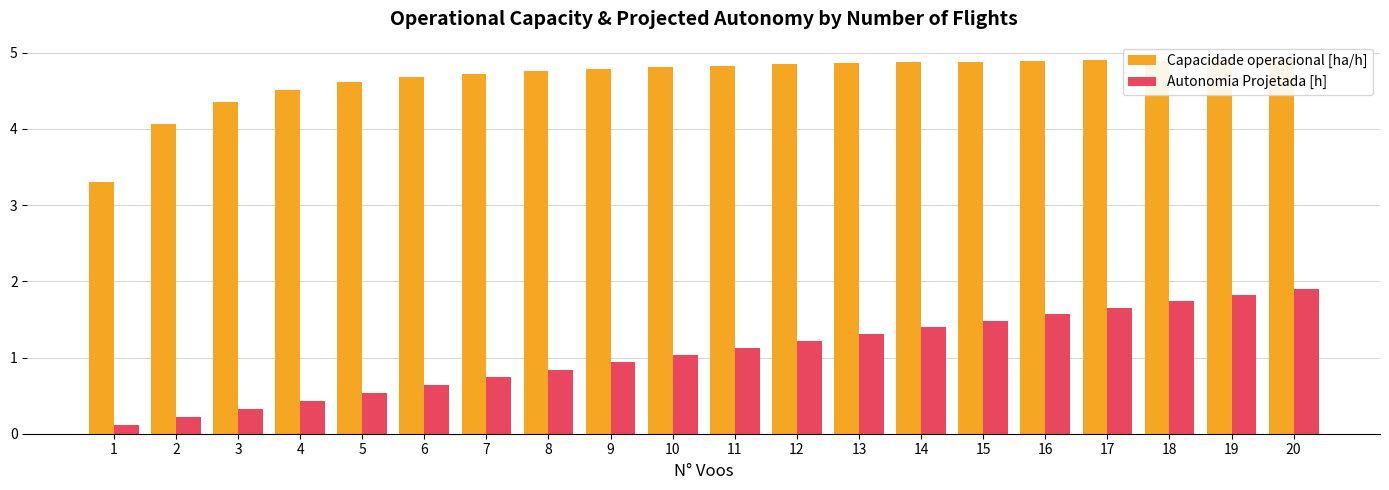

List the series in order of their peak value, lowest first.

Autonomia Projetada [h], Capacidade operacional [ha/h]